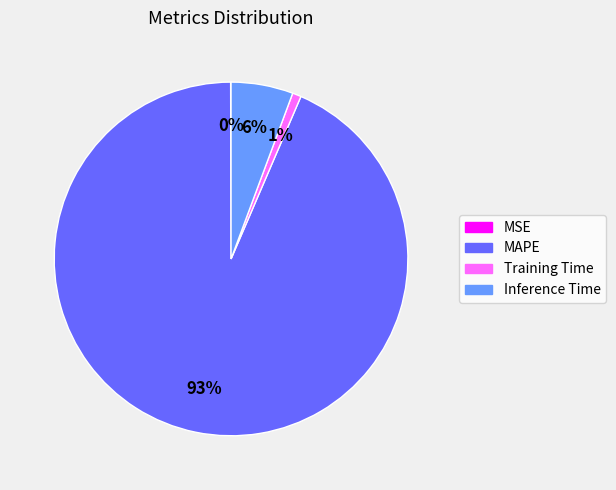

Between Inference Time and Training Time, which is larger?

Inference Time